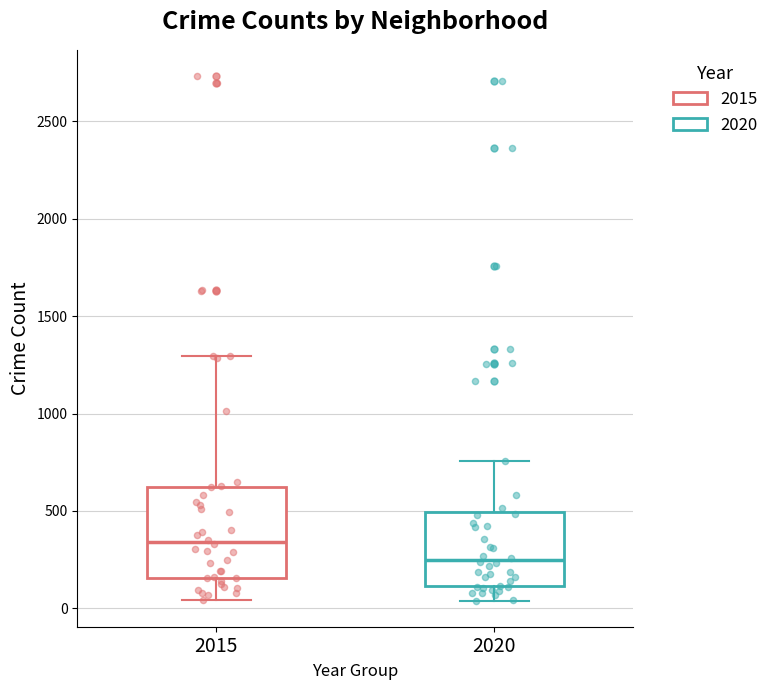

Comparing the boxes themselves (not the whiskers), which one is the tallest?

2015